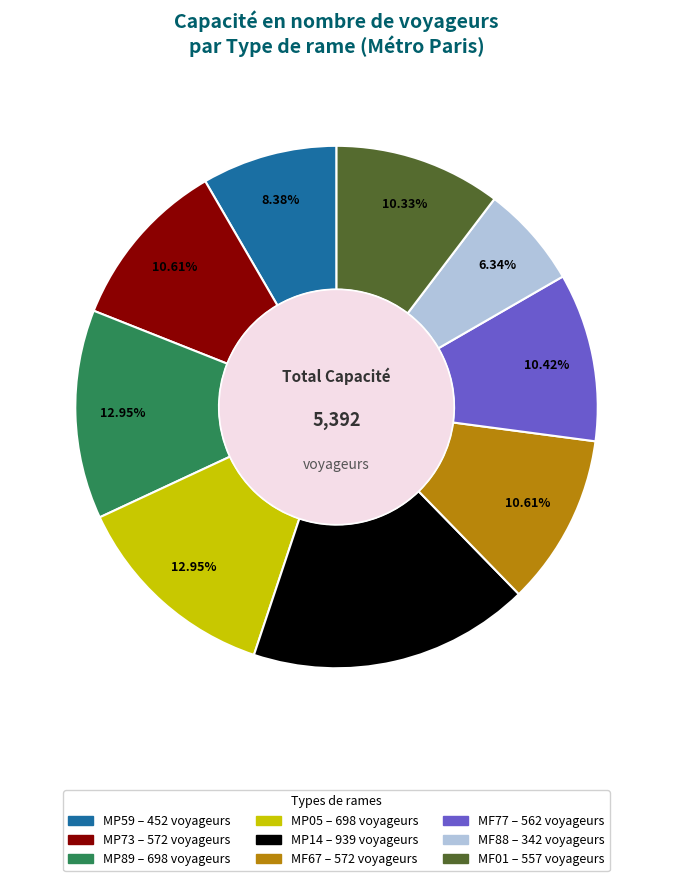

The MP14 slice represents 17% of the pie. True or false?

True